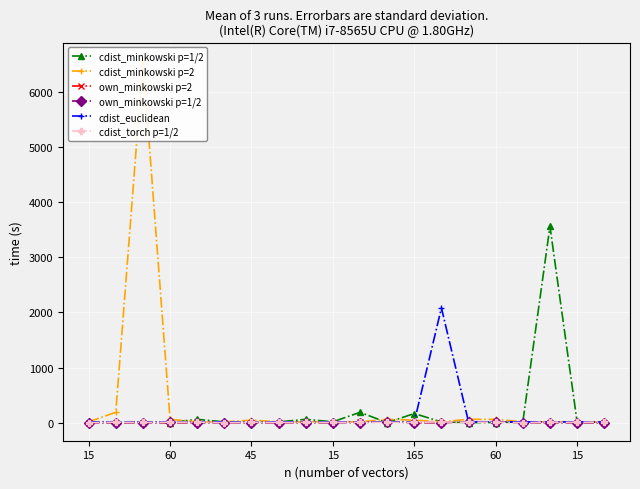

True or false: own_minkowski p=1/2 has more than 0 points higher than both neighbors.

True